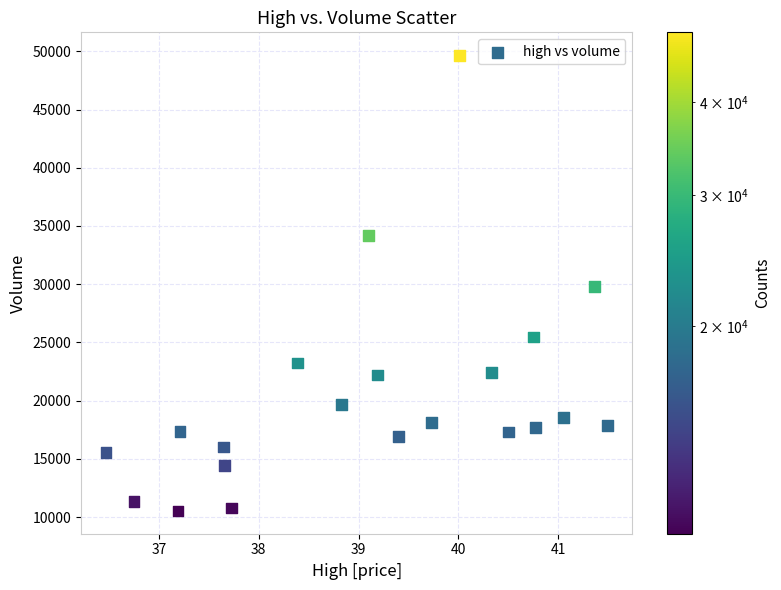

What is the range of X values (max minus min)?

5.0